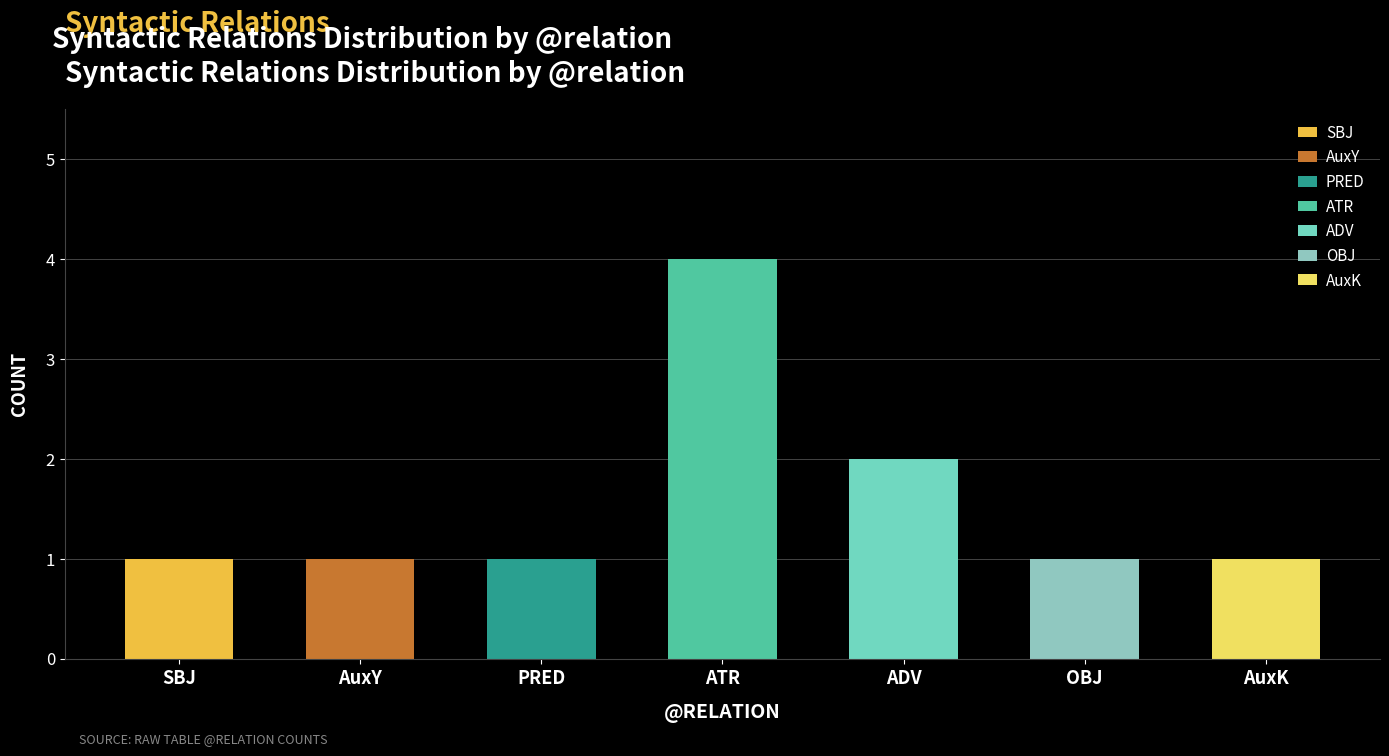

What is the label of the 2nd bar from the right?

OBJ